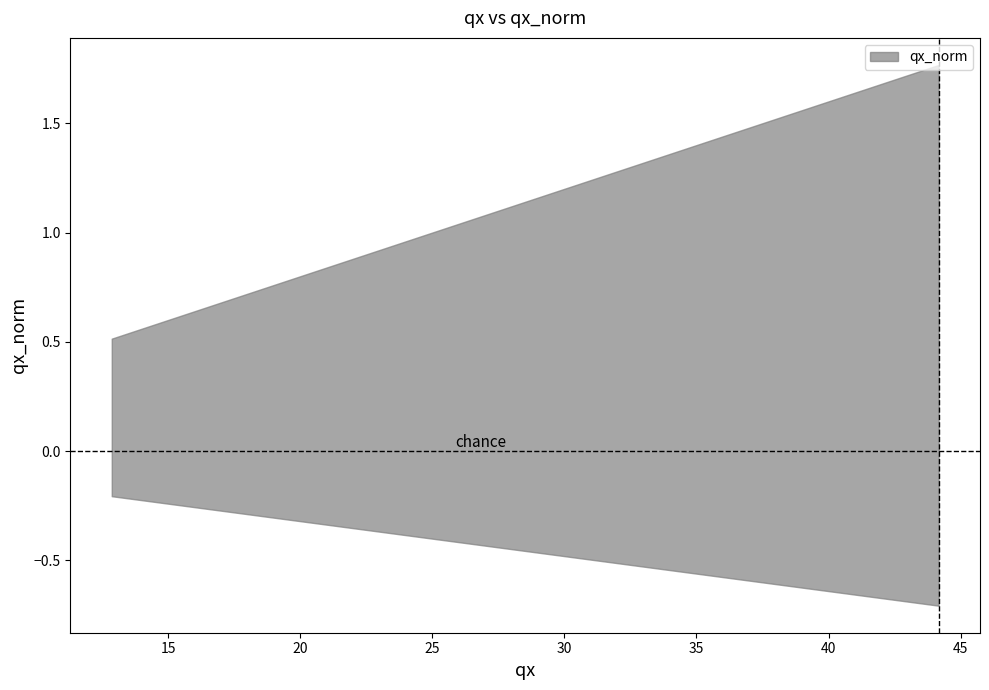

At which label is the value closest to 1?

25.86754162537806